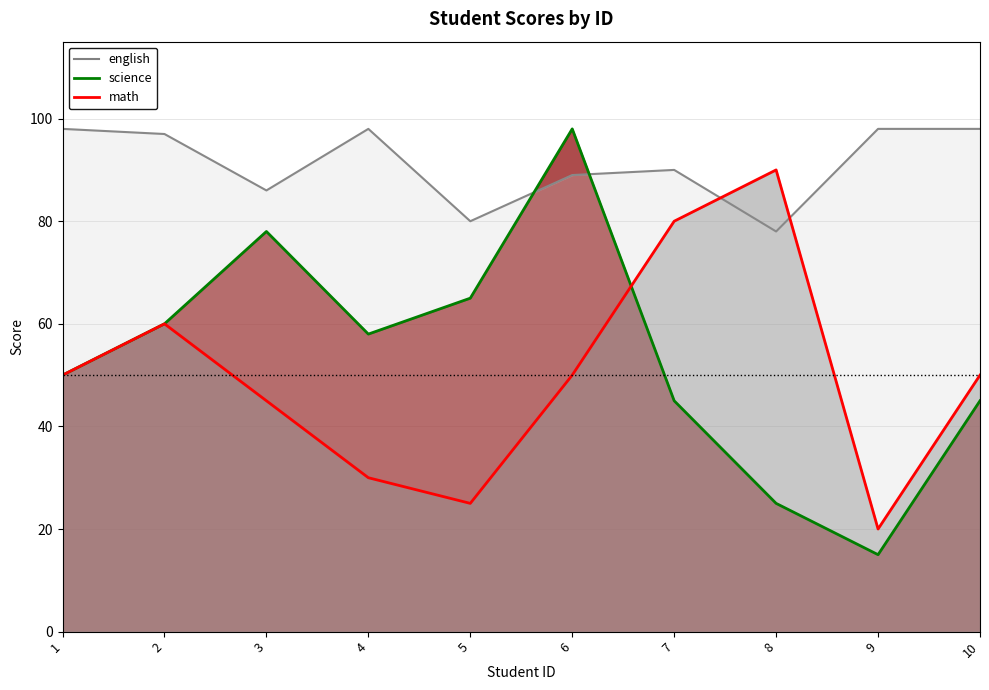

What is the difference between the maximum and minimum values in the math series?

70